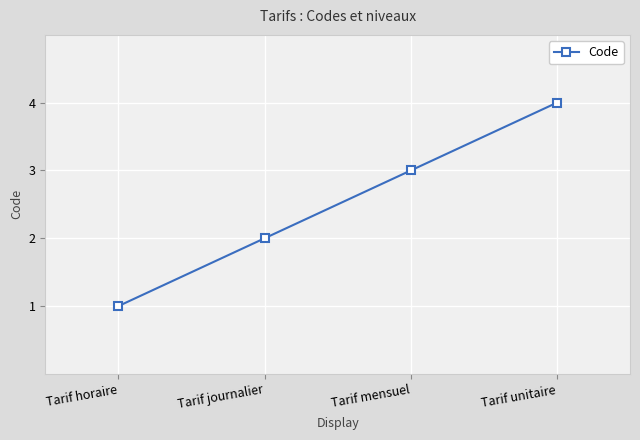

What is the sum of the values at Tarif journalier and Tarif horaire?

3